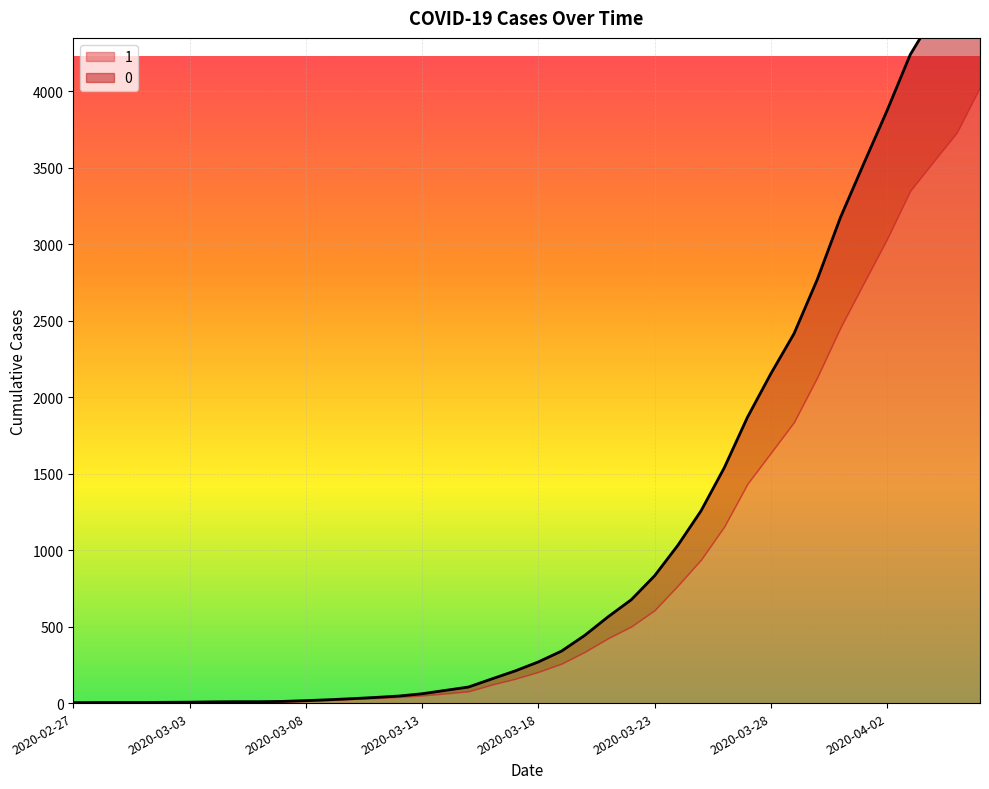

Approximately how many times larger is the value at 2020-03-21 compared to 2020-03-31?

0.2